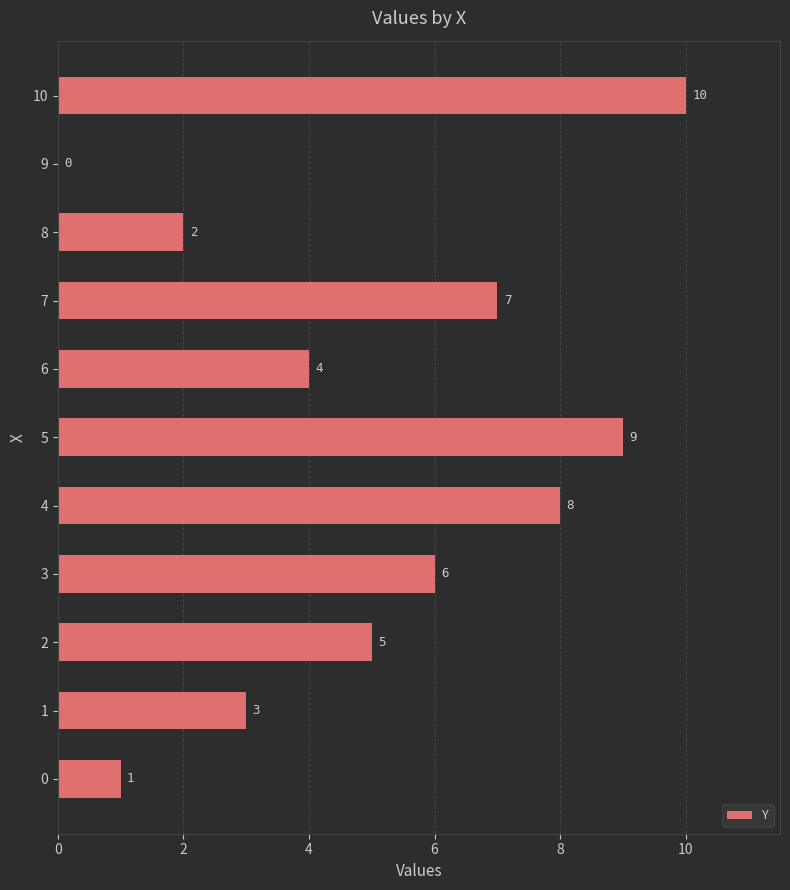

Are the bars grouped side by side (vs. stacked)?

No